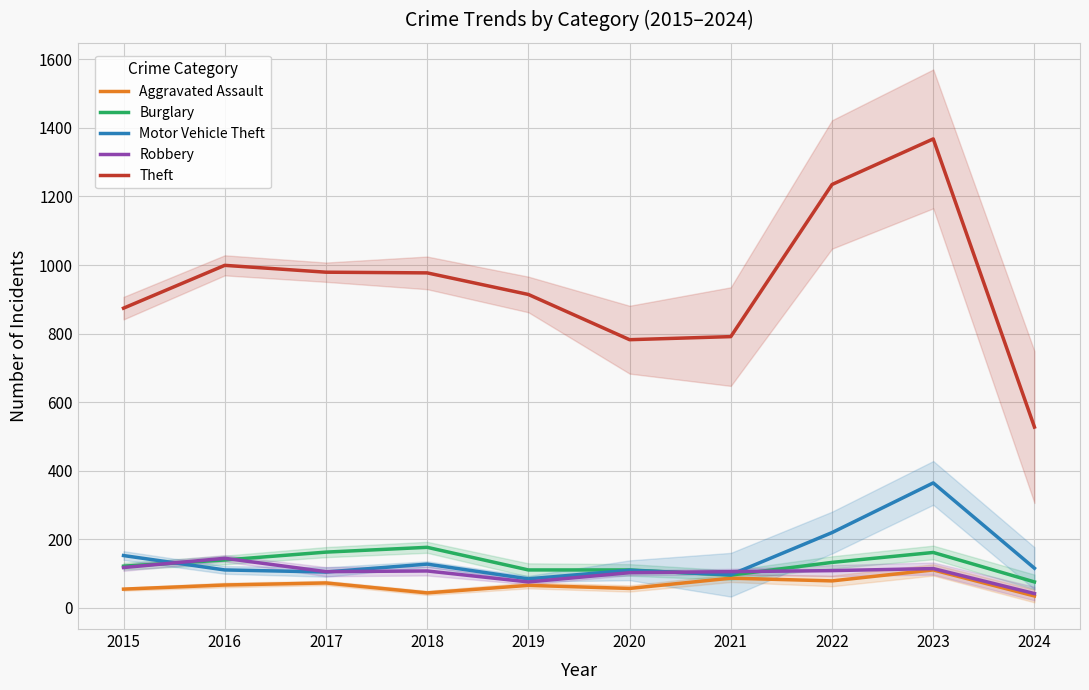

What is the maximum value shown in the chart?

1368